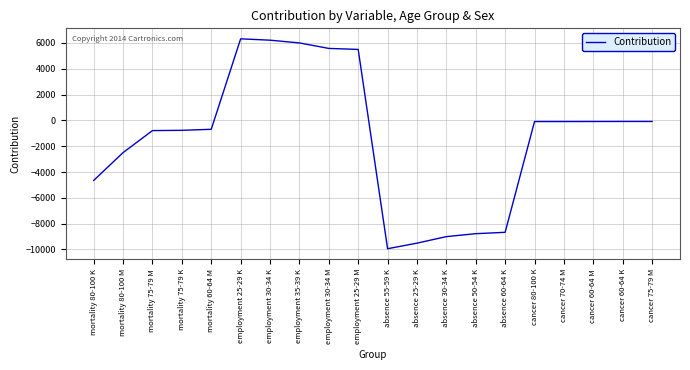

The value at absence 55-59 K is -16788.5. True or false?

False